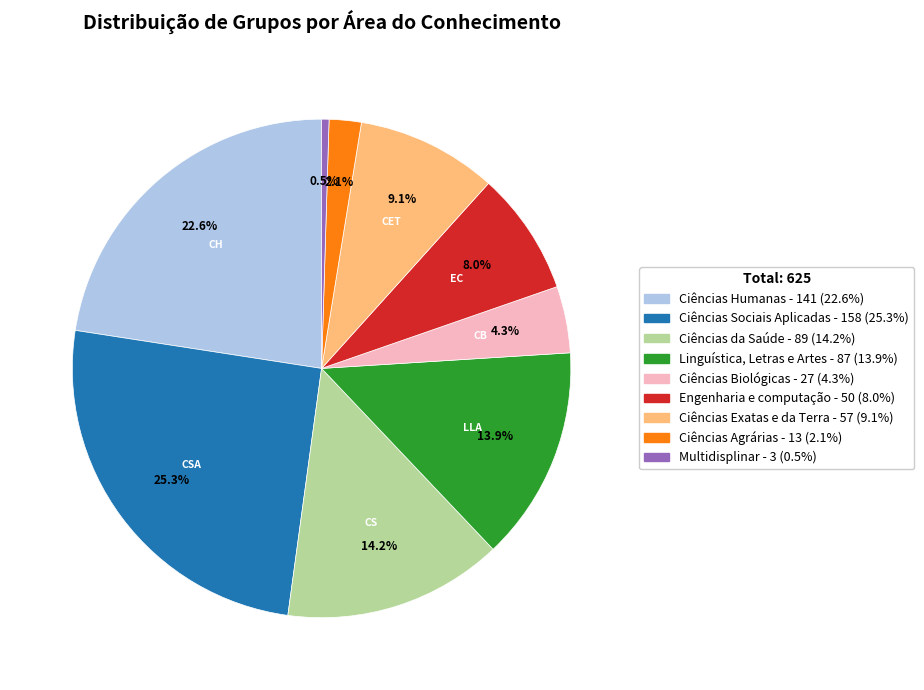

What percentage do Engenharia e computação and Ciências Humanas together represent?

30.6%